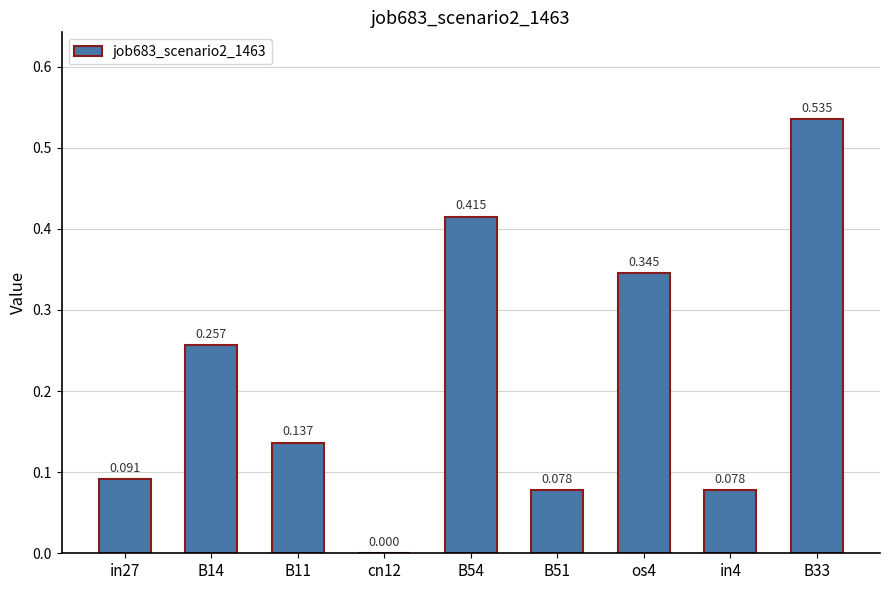

Between B54 and os4, which is larger?

B54